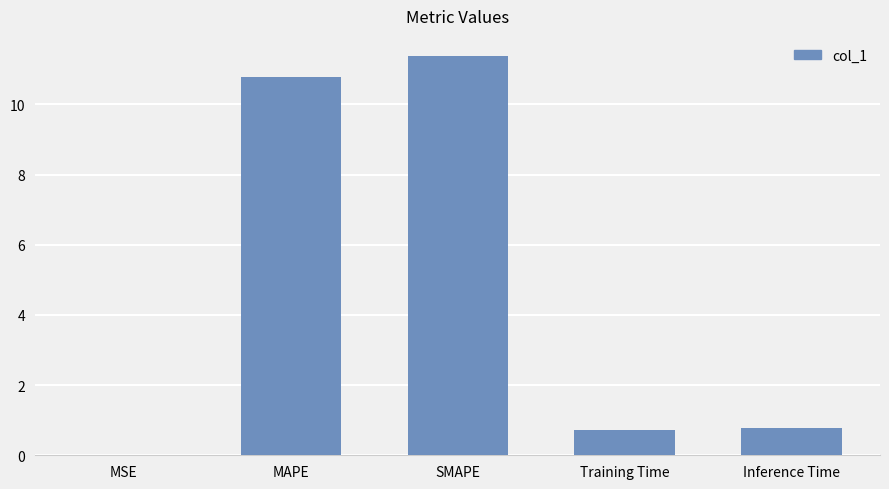

Count the number of categories in the chart.

5